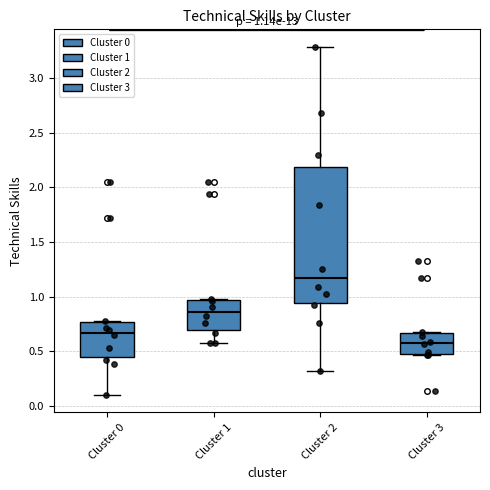

Which box is the tallest, from its lower edge to its upper edge?

Cluster 2